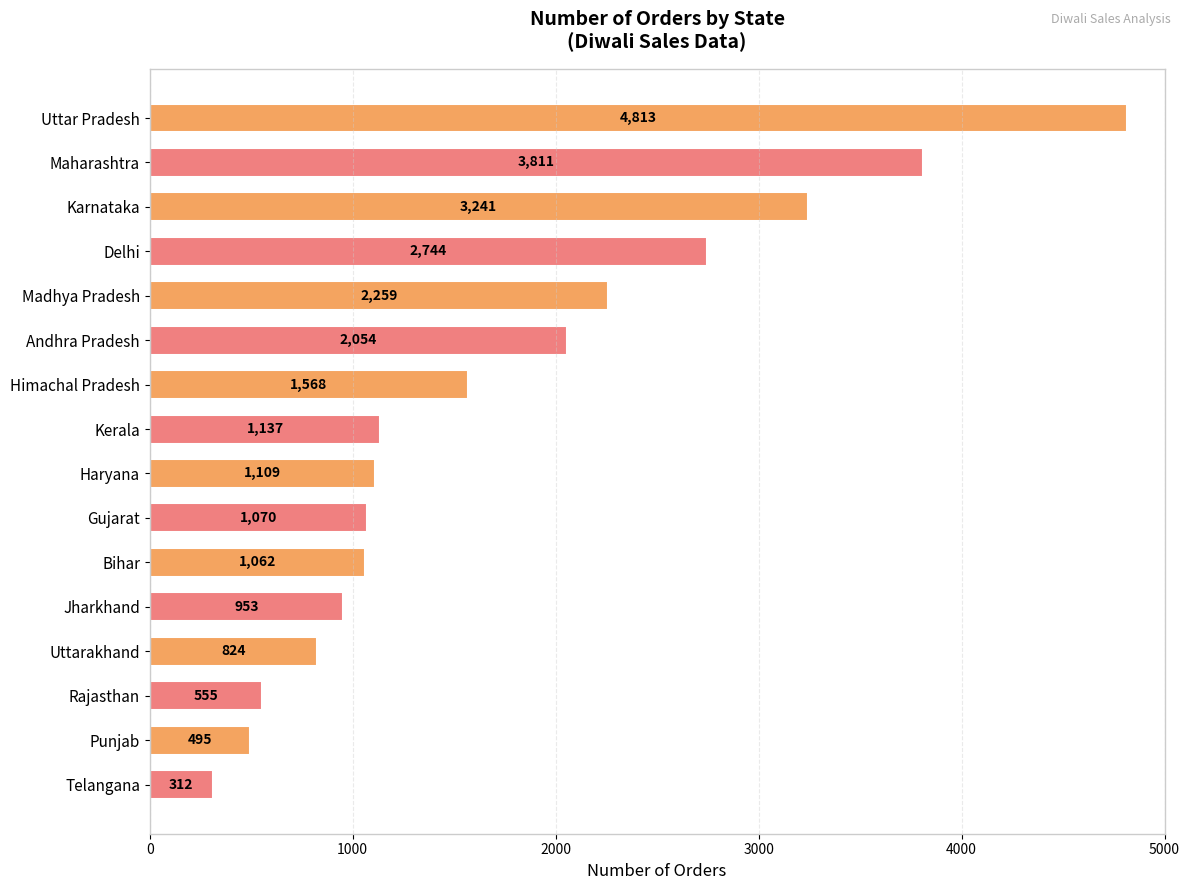

Reading top to bottom, extract all data points from this chart.

Uttar Pradesh=4813	Maharashtra=3811	Karnataka=3241	Delhi=2744	Madhya Pradesh=2259	Andhra Pradesh=2054	Himachal Pradesh=1568	Kerala=1137	Haryana=1109	Gujarat=1070	Bihar=1062	Jharkhand=953	Uttarakhand=824	Rajasthan=555	Punjab=495	Telangana=312